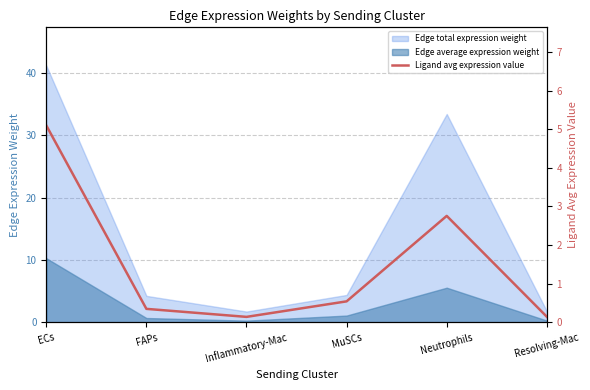

The value at MuSCs is 0.7. True or false?

False